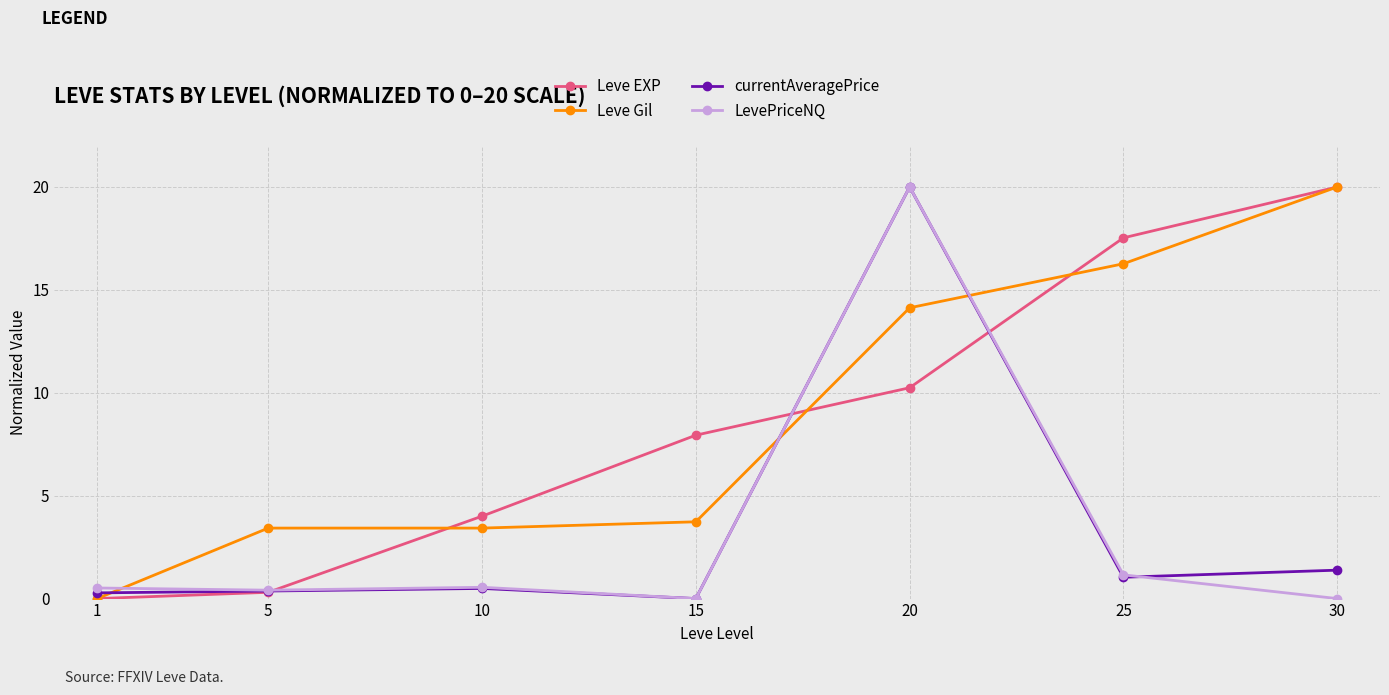

What is the value of the LevePriceNQ point at the 3rd from the left?

0.5